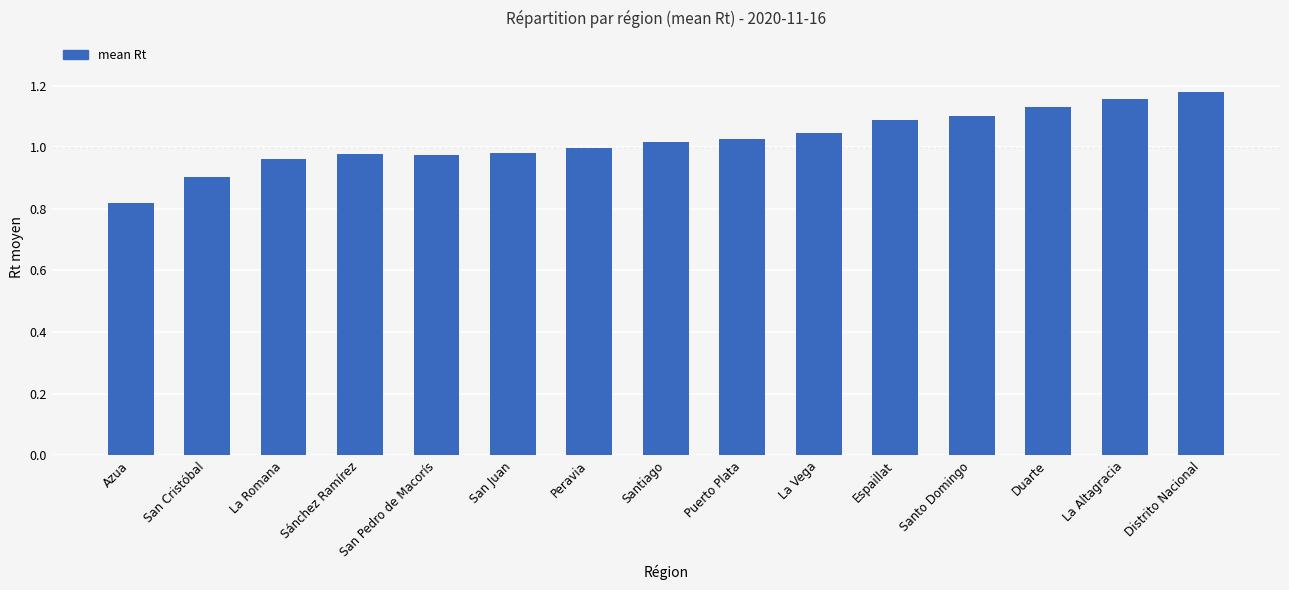

Between Sánchez Ramírez and San Cristóbal, which is larger?

Sánchez Ramírez